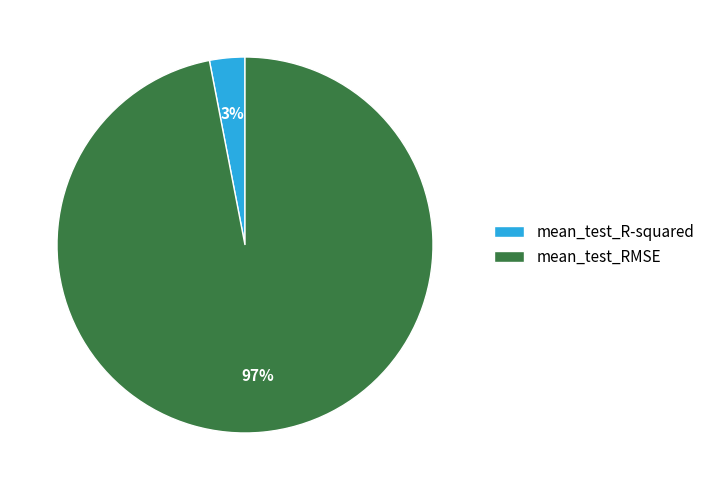

What is the smallest slice in the pie chart?

mean_test_R-squared